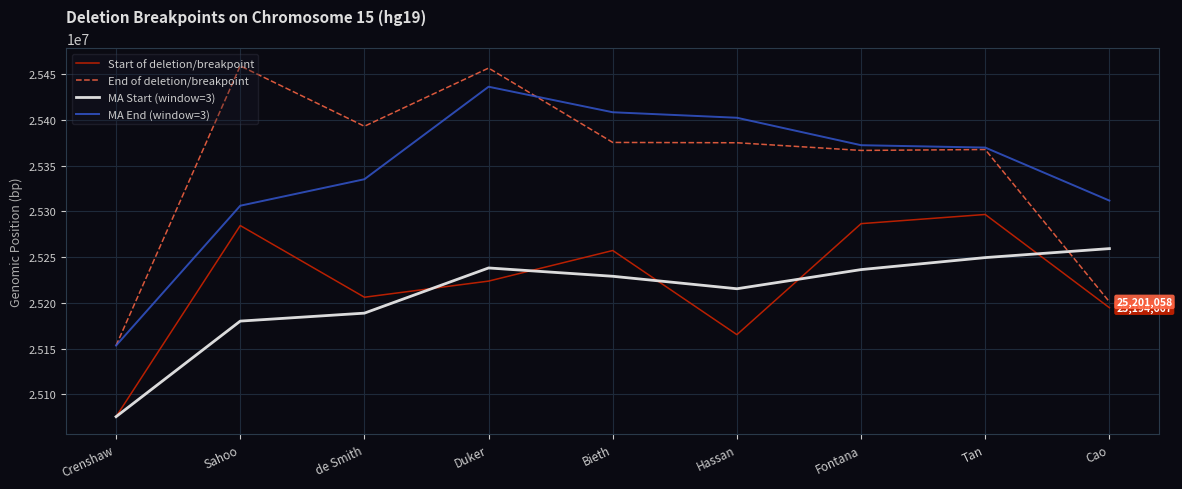

At how many categories does at least one series exceed 25256326?

8